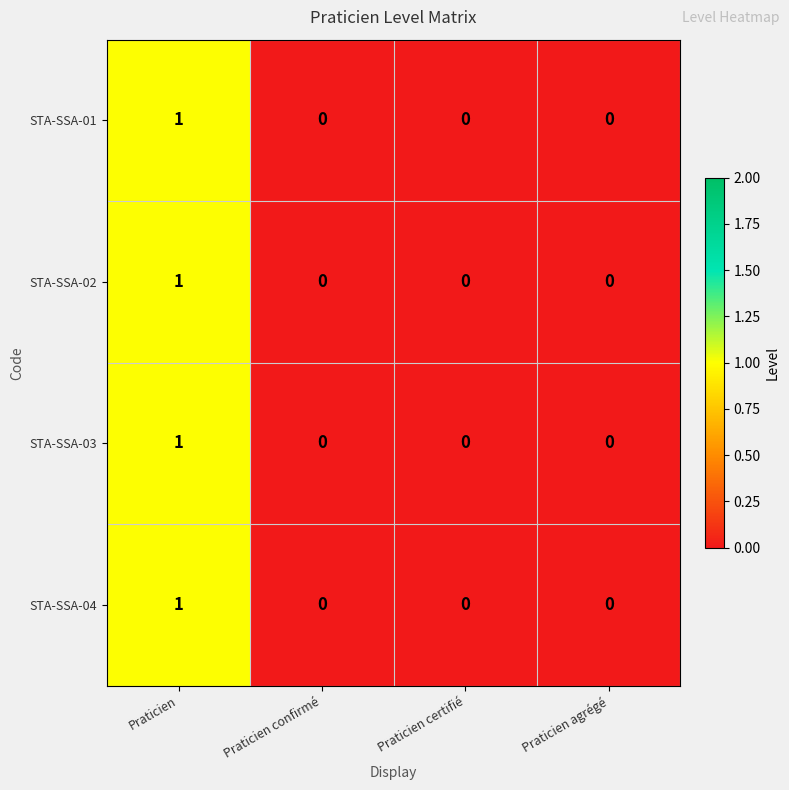

At which category does the chart reach its peak across all series?

Praticien